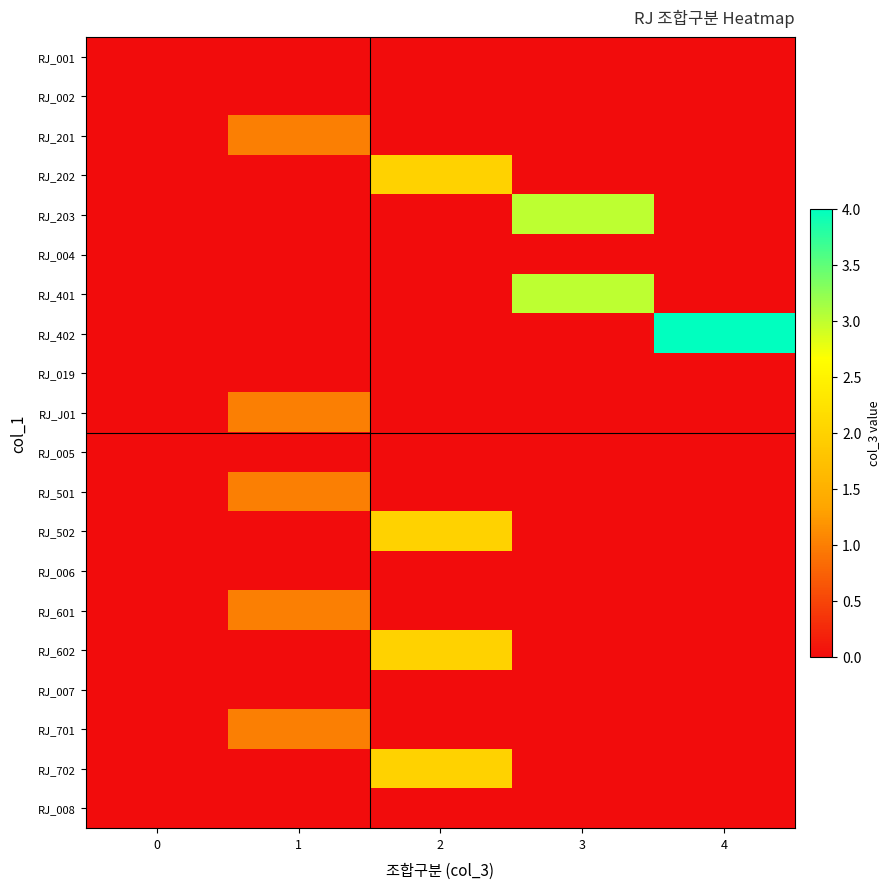

Which category has the highest value across all series?

4